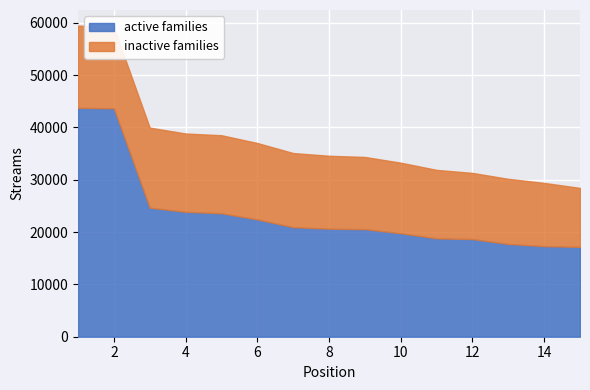

What is the difference between the second highest and second lowest values?

26351